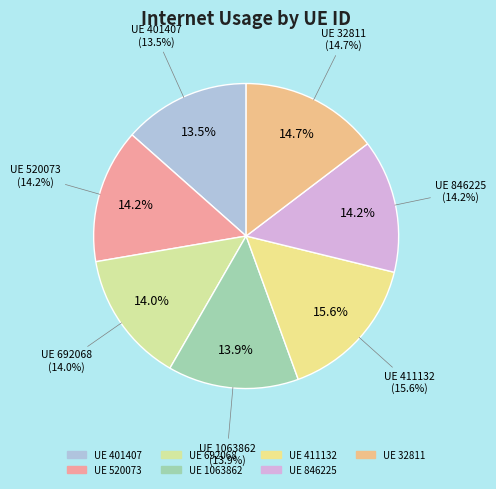

True or false: 32811 accounts for 15% of the total.

True